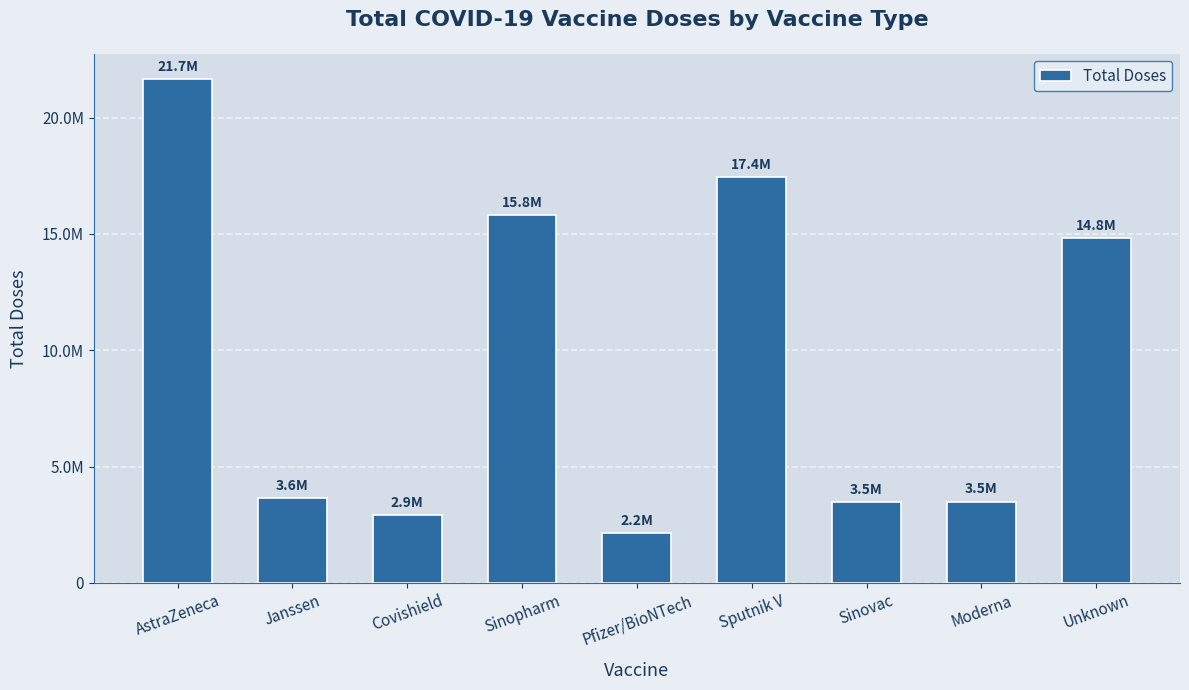

What is the maximum value shown in the chart?

21656000